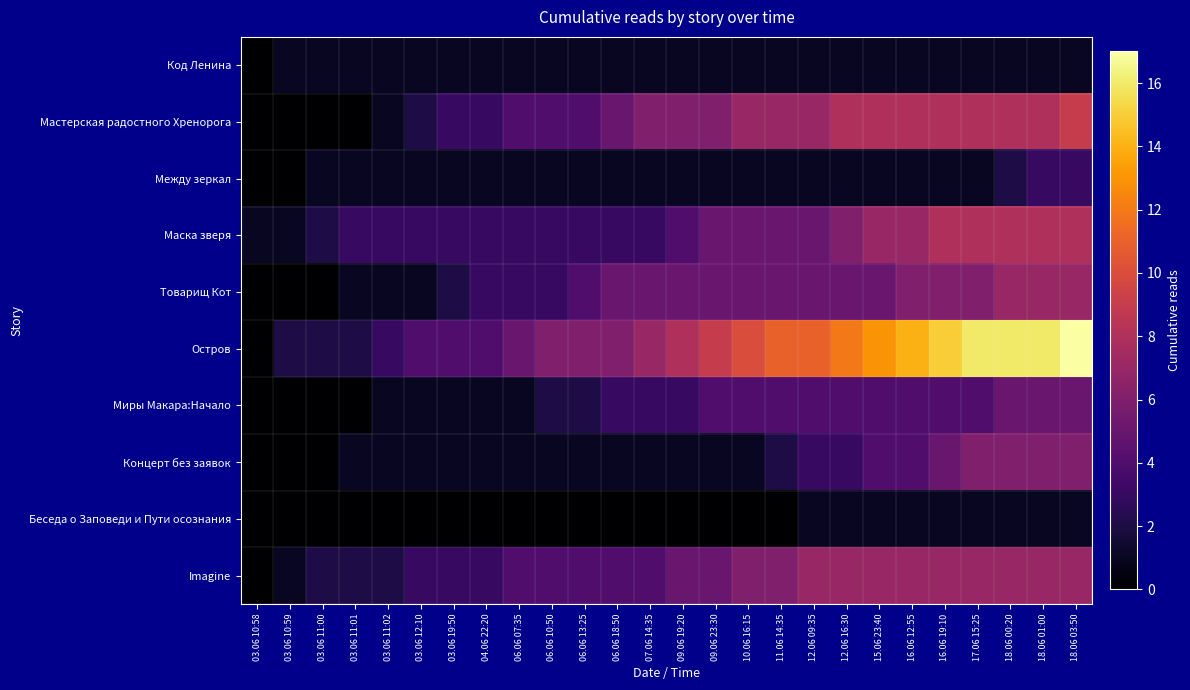

What is the spread (max minus min) of values at 06.06 18:50?

6